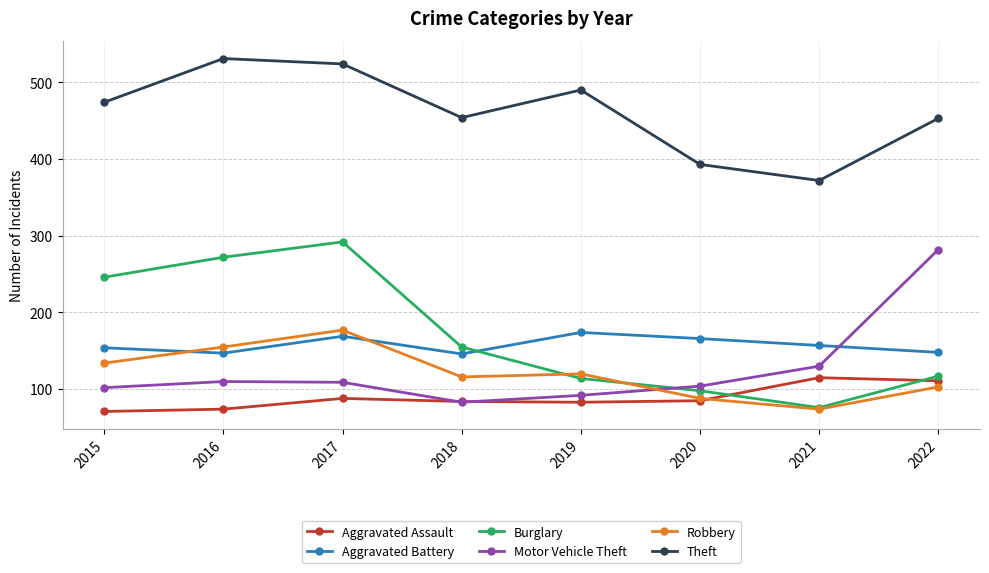

Does the chart have visible grid lines?

Yes